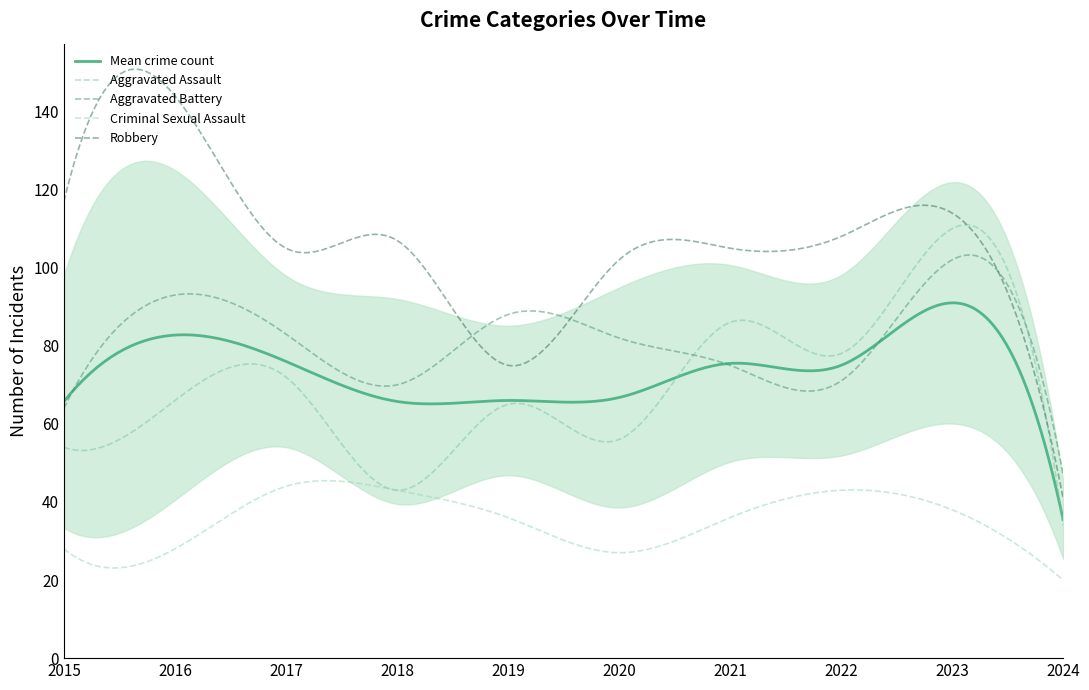

What is the sum of all Criminal Sexual Assault values?

10625.5